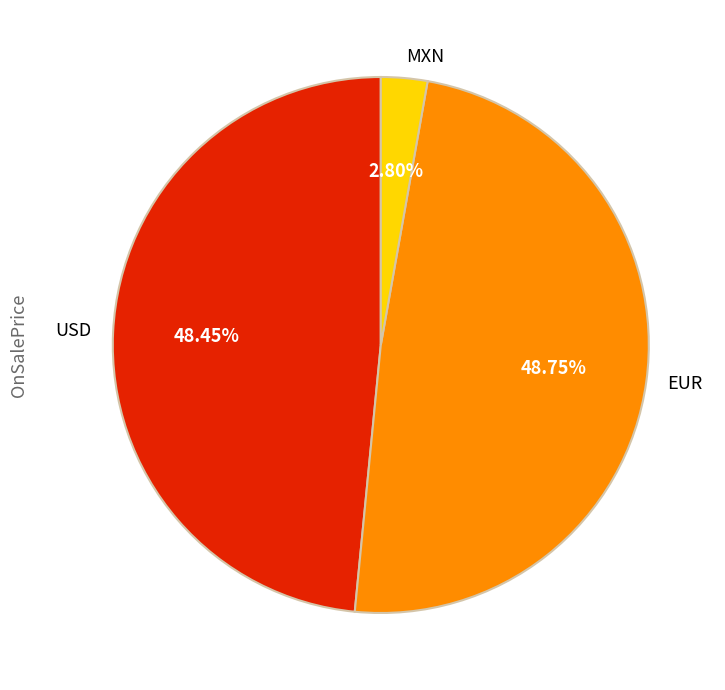

Combined, do EUR and USD account for over 50%?

Yes